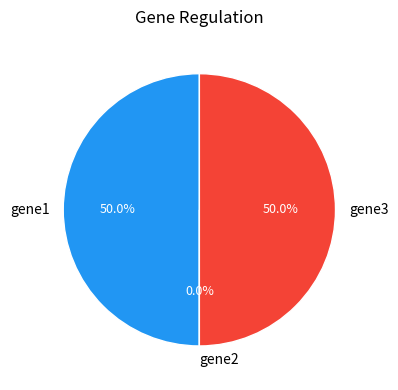

Is it true that gene3 is 50% of the pie?

True